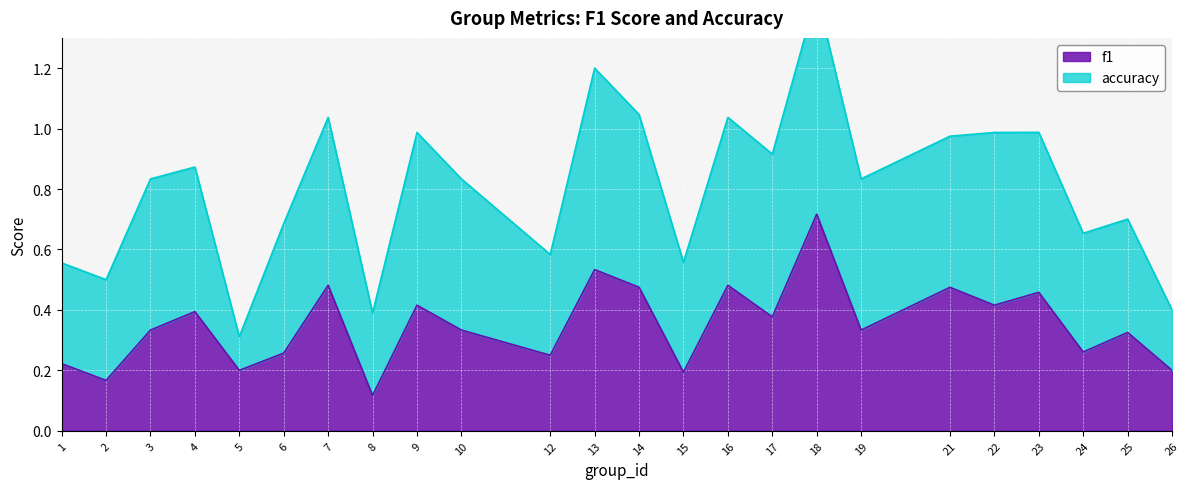

What is the sum of the values at 7 and 19?

0.8